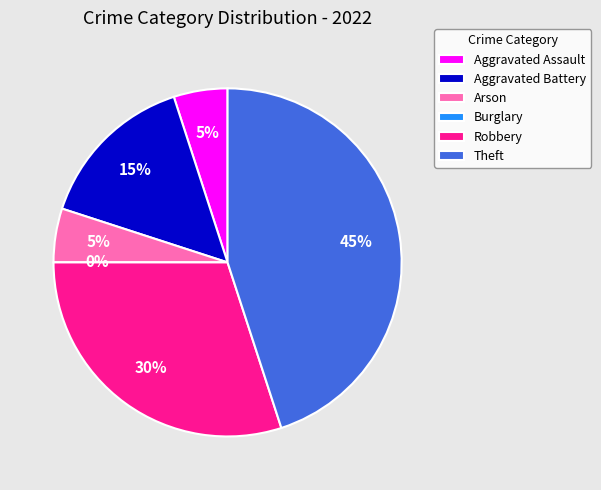

What is the change in value from Aggravated Assault to Theft?

+8